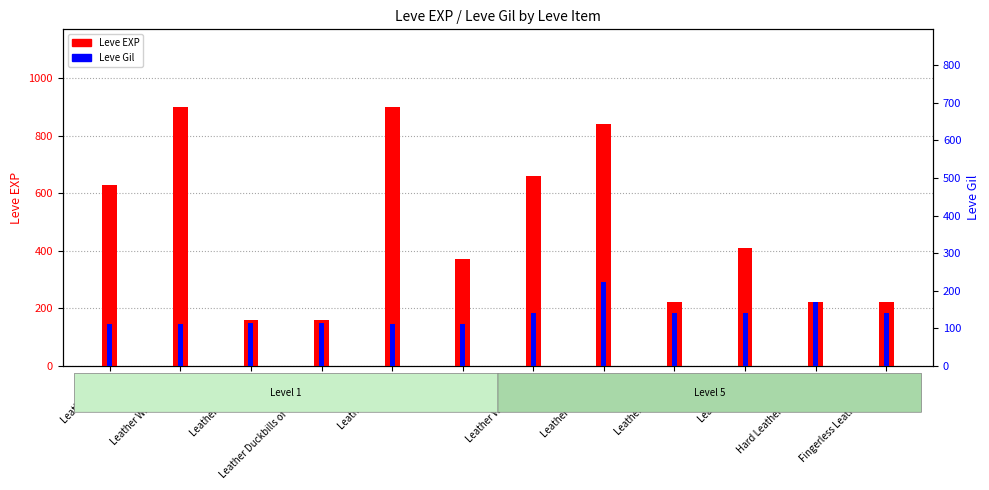

At which category is the sum across all series the highest?

Leather Himantes